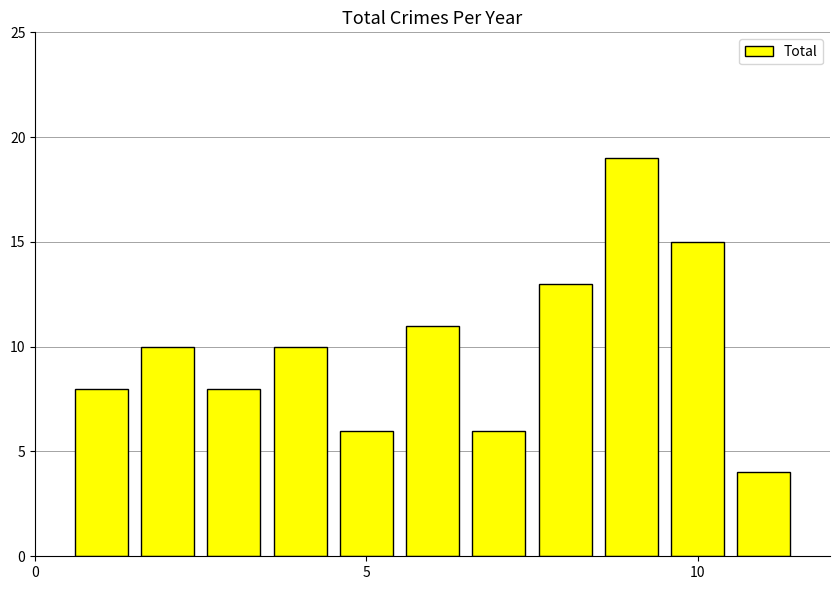

What is the sum of all values?

110